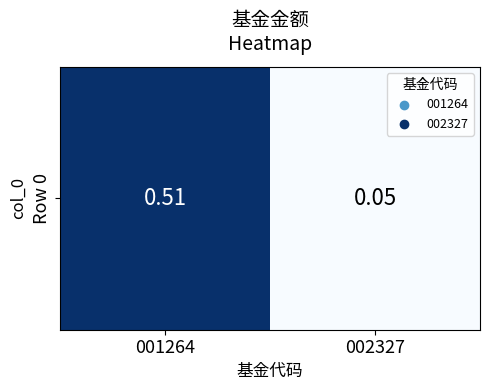

Rank the categories by value from lowest to highest.

002327, 001264